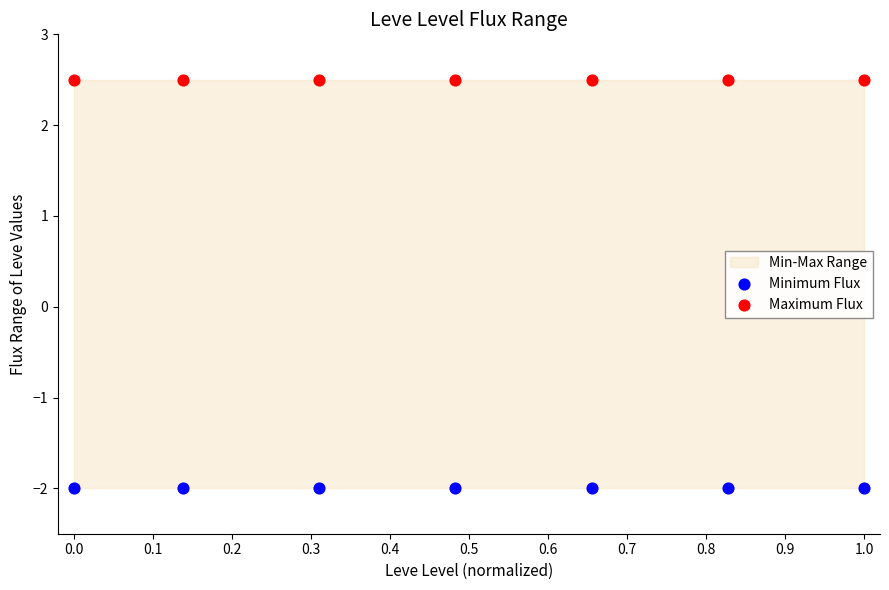

Which series reaches the maximum Y coordinate?

Maximum Flux